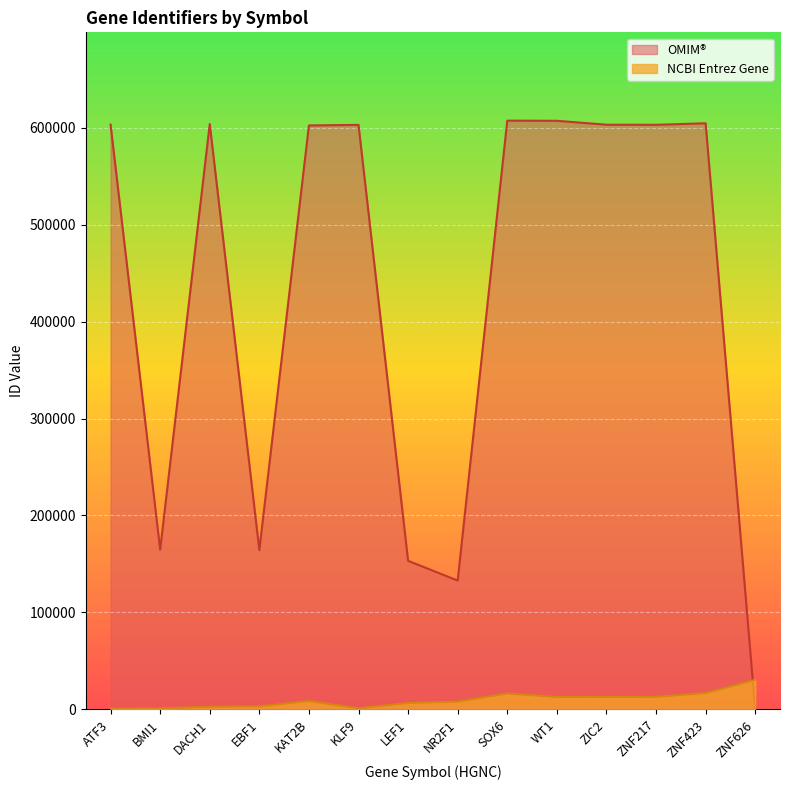

Rank the series by their average value, from lowest to highest.

NCBI Entrez Gene, OMIM®